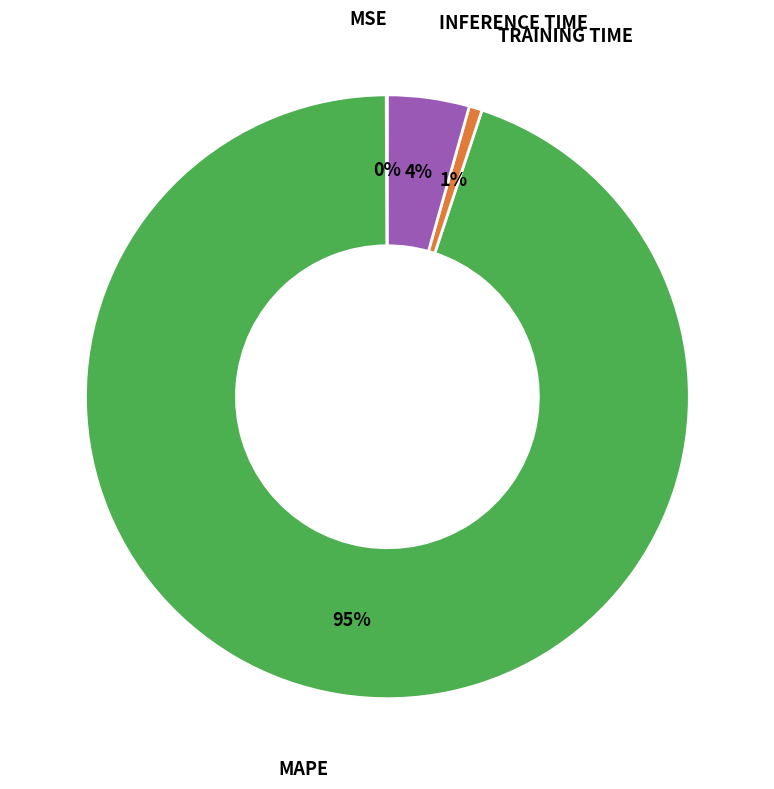

Is there any slice that represents more than half of the pie?

Yes